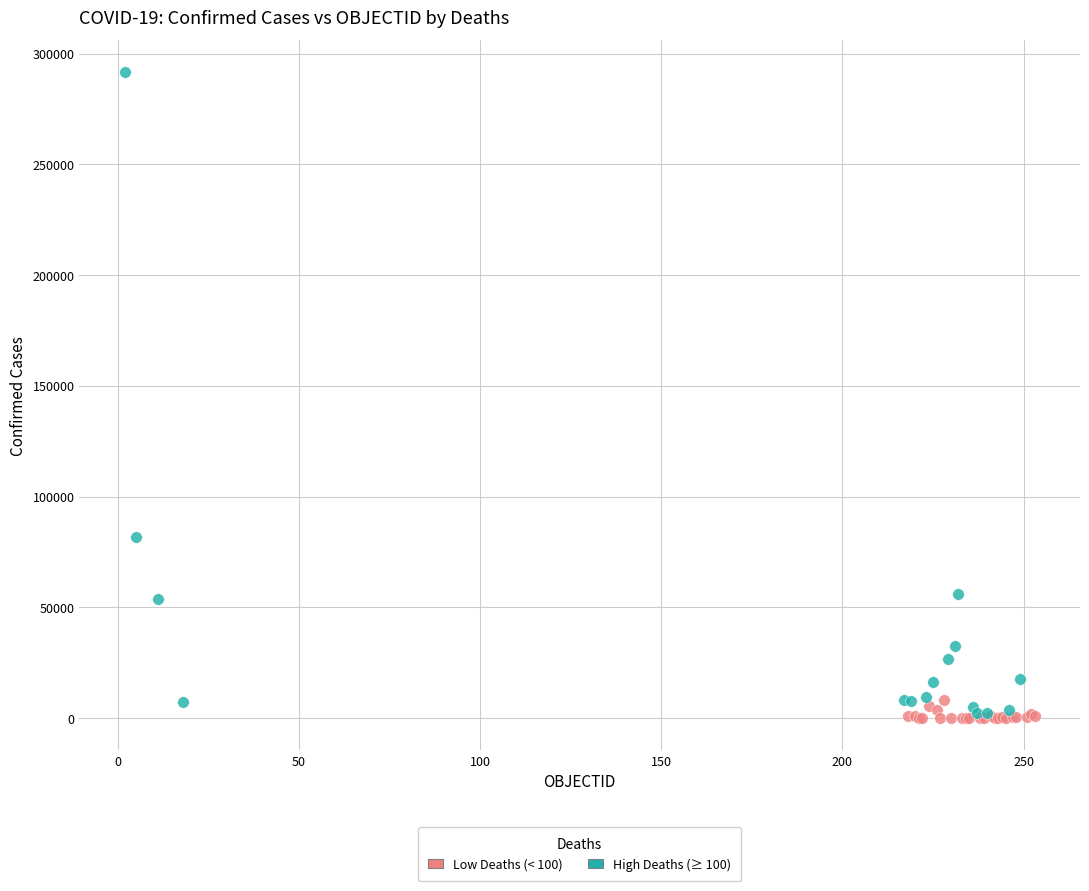

Which series has the largest Y range (max minus min)?

High Deaths (≥ 100)